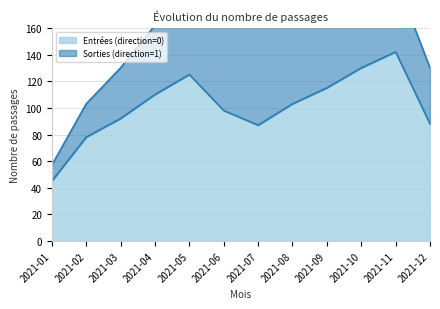

True or false: the data shows 88 at 2021-12.

True